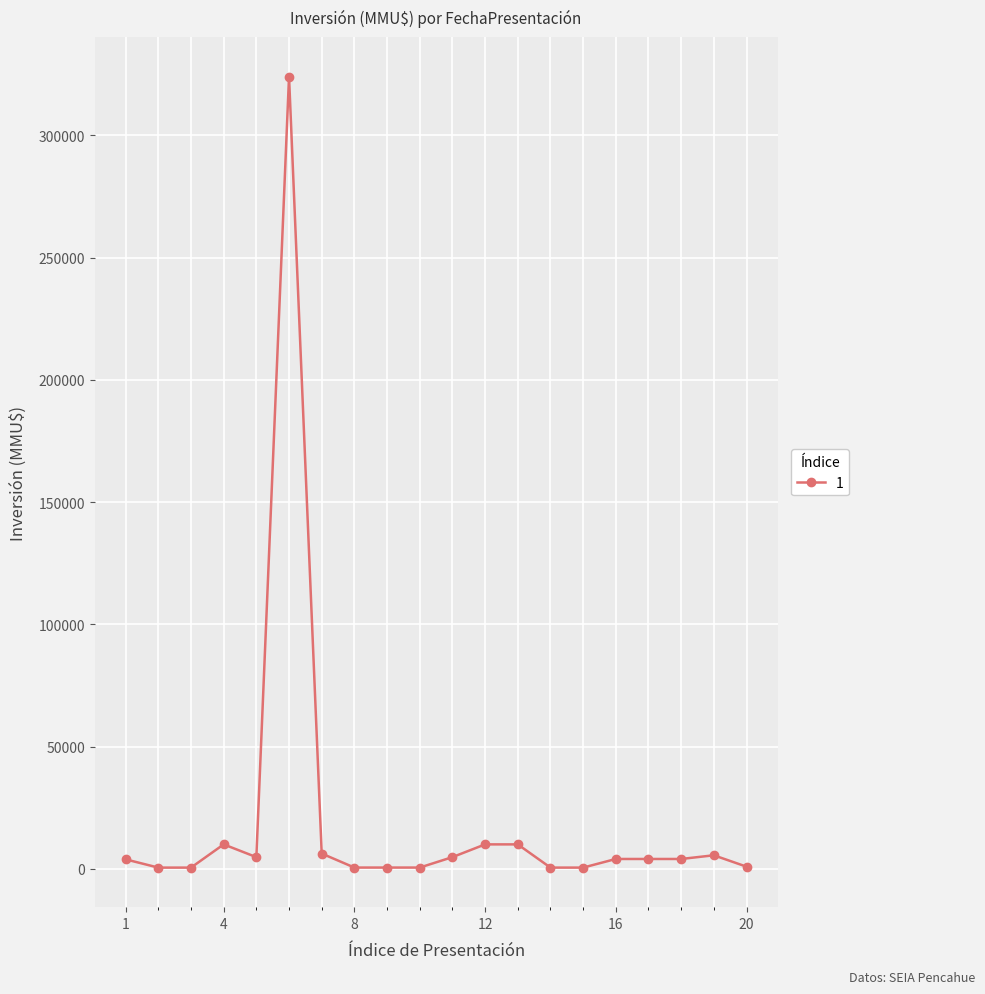

What is the sum of all values?

395813